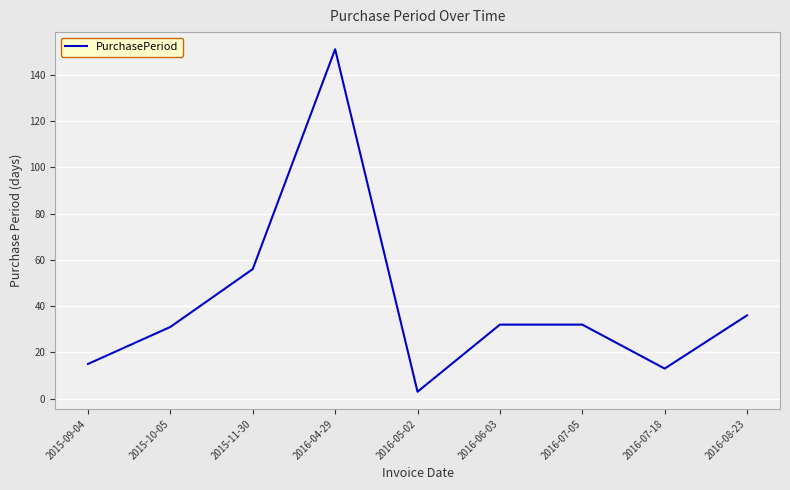

True or false: the data shows 51 at 2016-06-03.

False